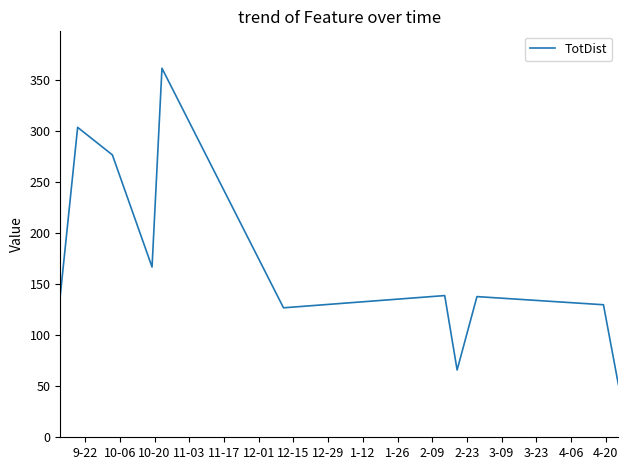

What is the maximum value shown in the chart?

362